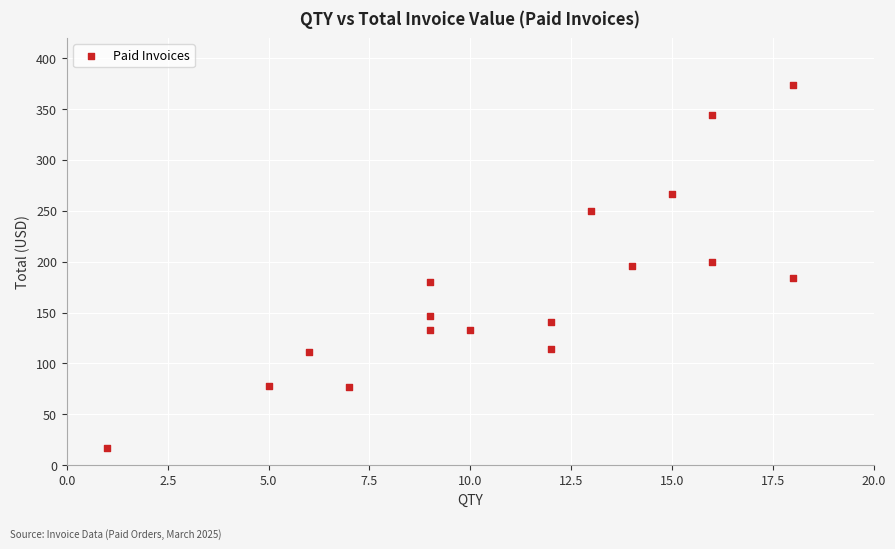

What is the range of Y values (max minus min)?

356.5